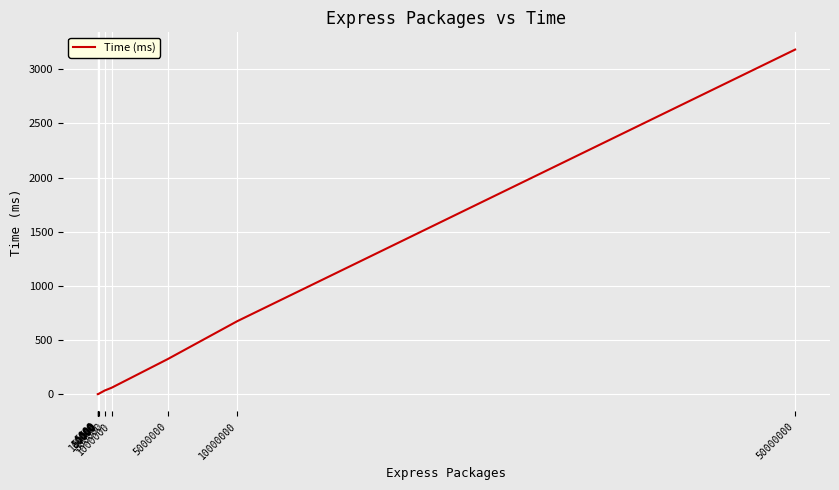

What is the sum of all values?

4281